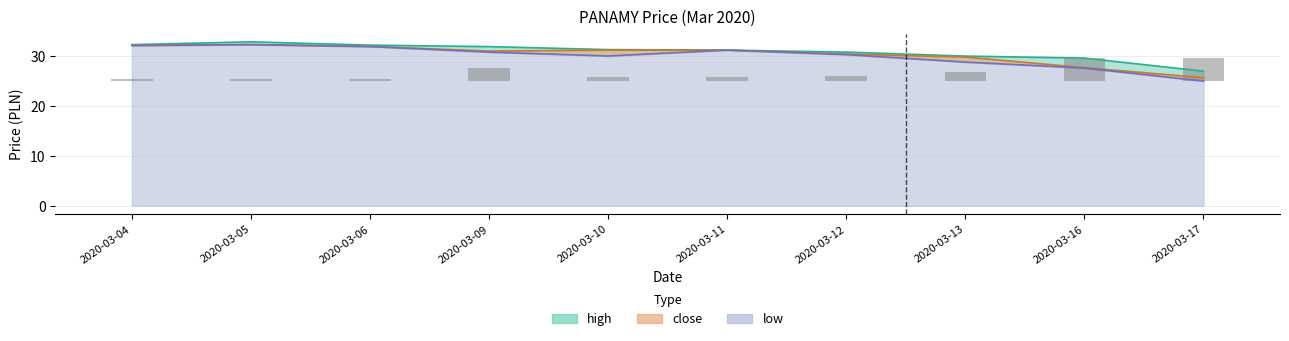

At which label is the value closest to 2?

2020-03-13